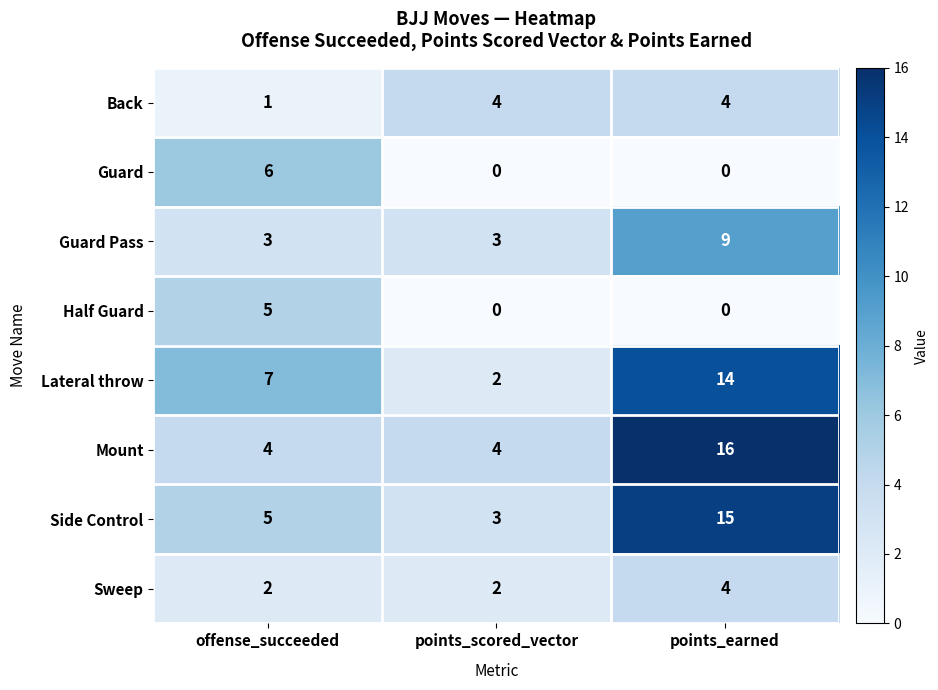

How many data points does each series have?

3